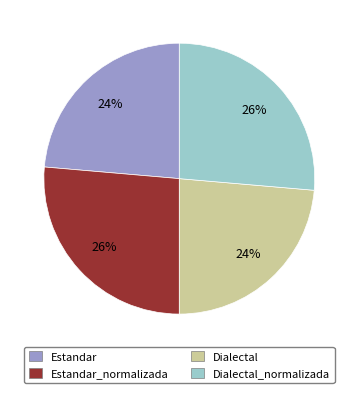

What is the ratio of the value at Estandar_normalizada to the value at Dialectal_normalizada?

1.0